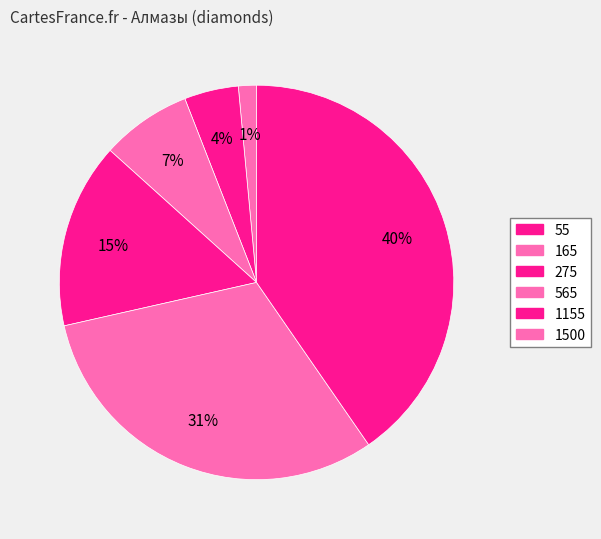

How many slices are in this pie chart?

6